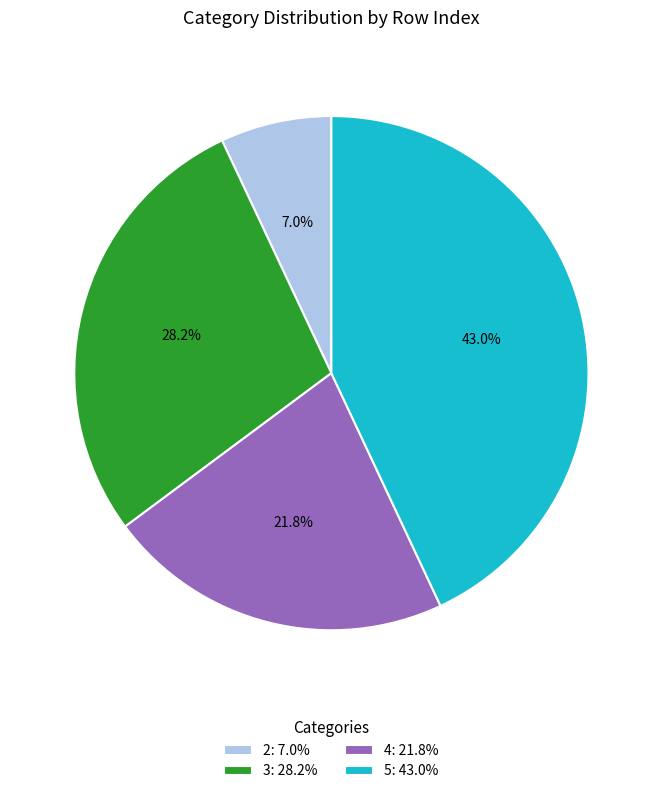

What is the smallest slice in the pie chart?

2